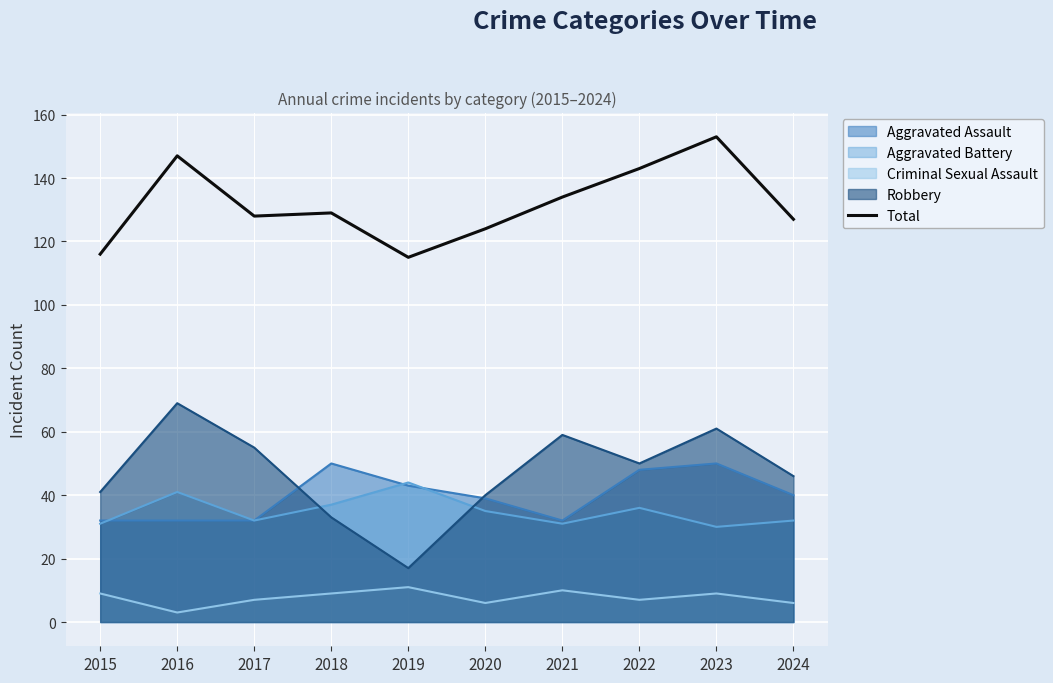

What is the sum of the values at 2015 and 2024?

243